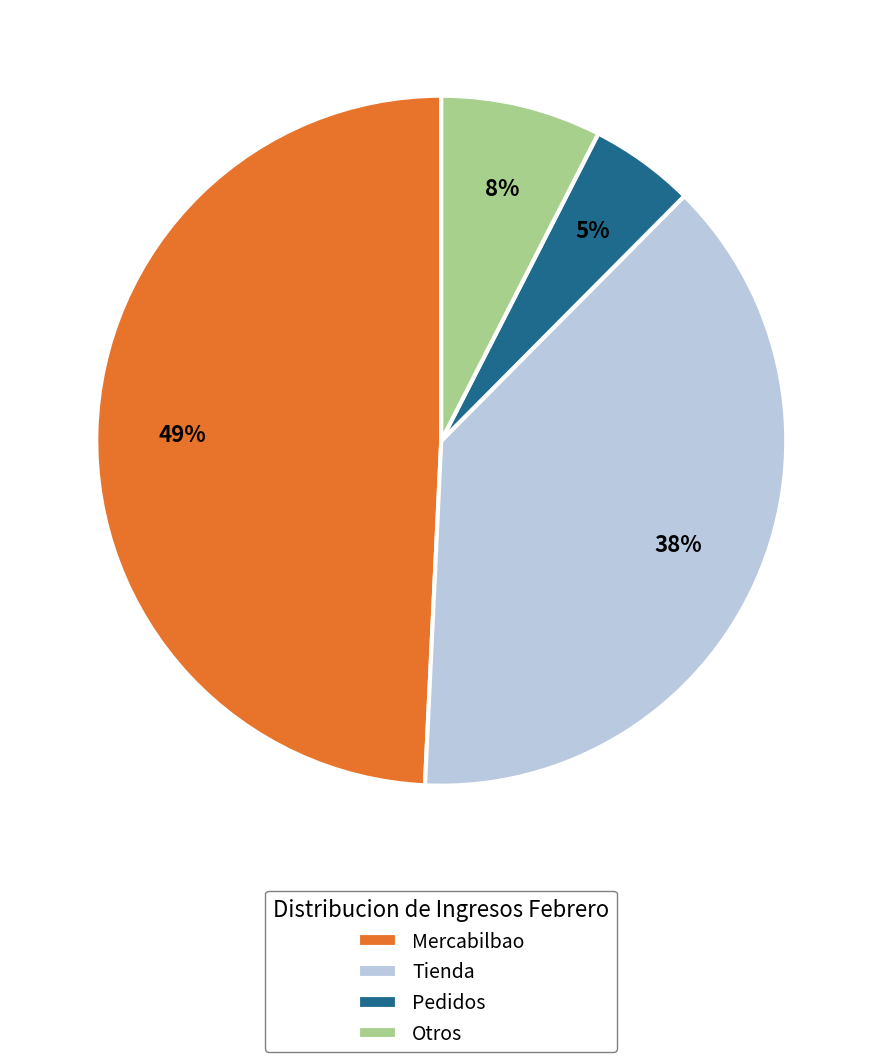

The Tienda slice represents 49% of the pie. True or false?

False